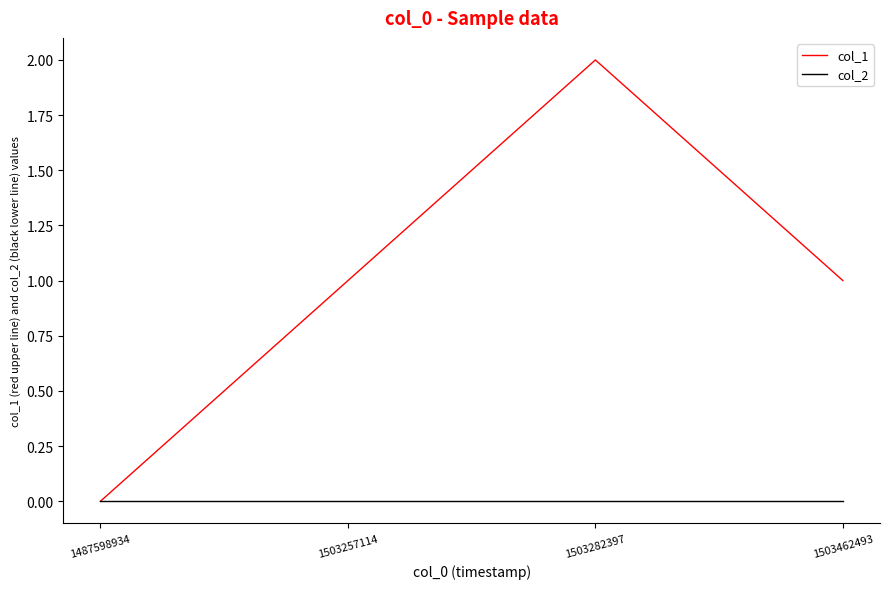

What is the difference between the highest and lowest values at 1503282397?

2